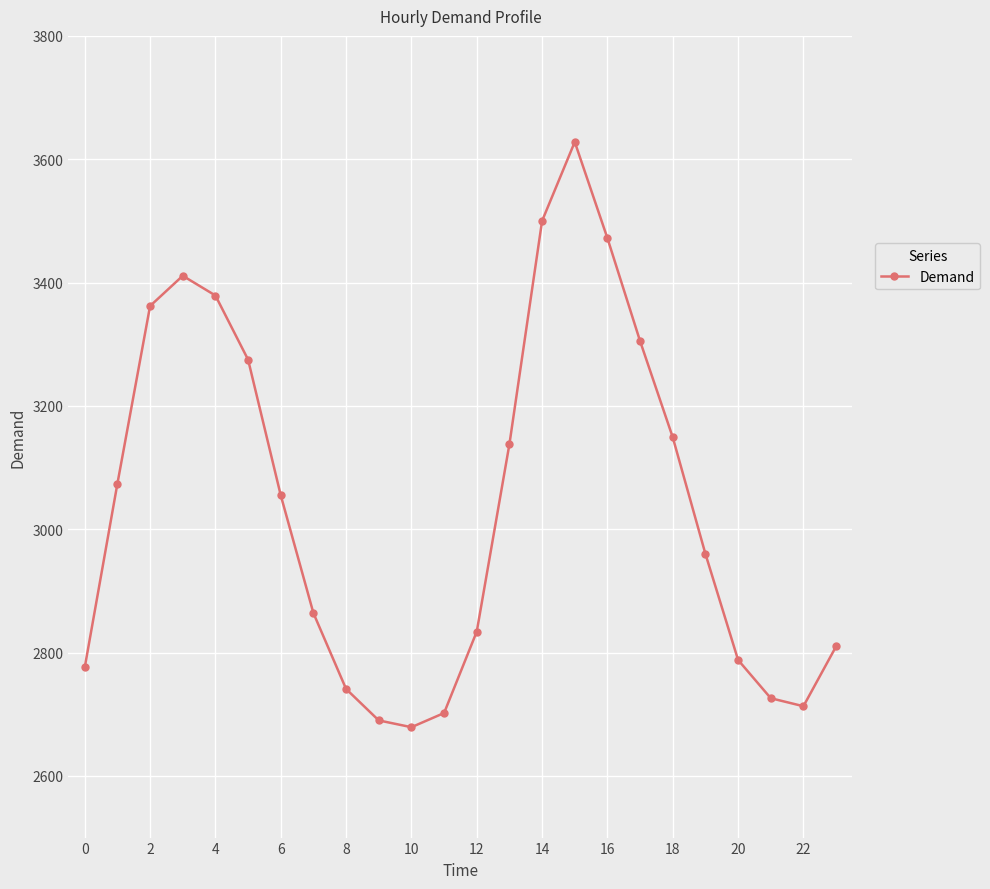

What is the maximum value shown in the chart?

3628